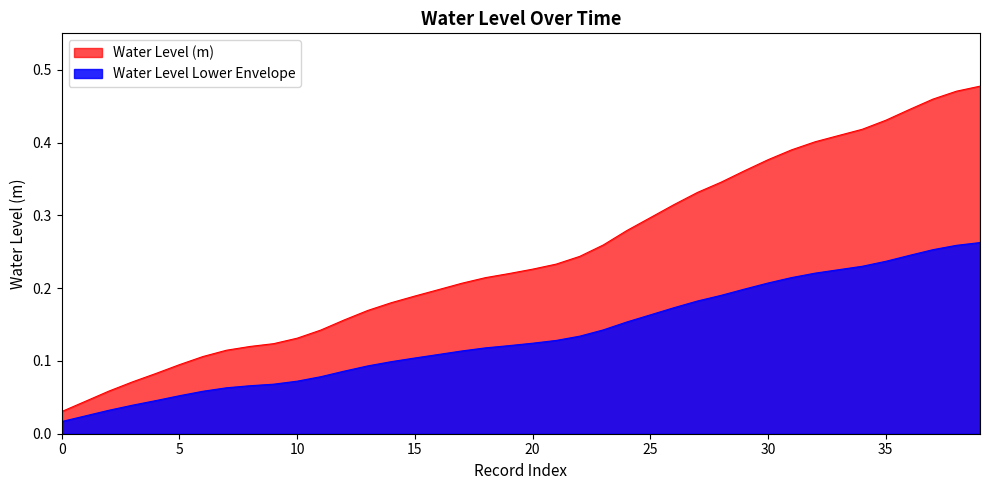

True or false: the data has more than 2 interior local peaks.

False